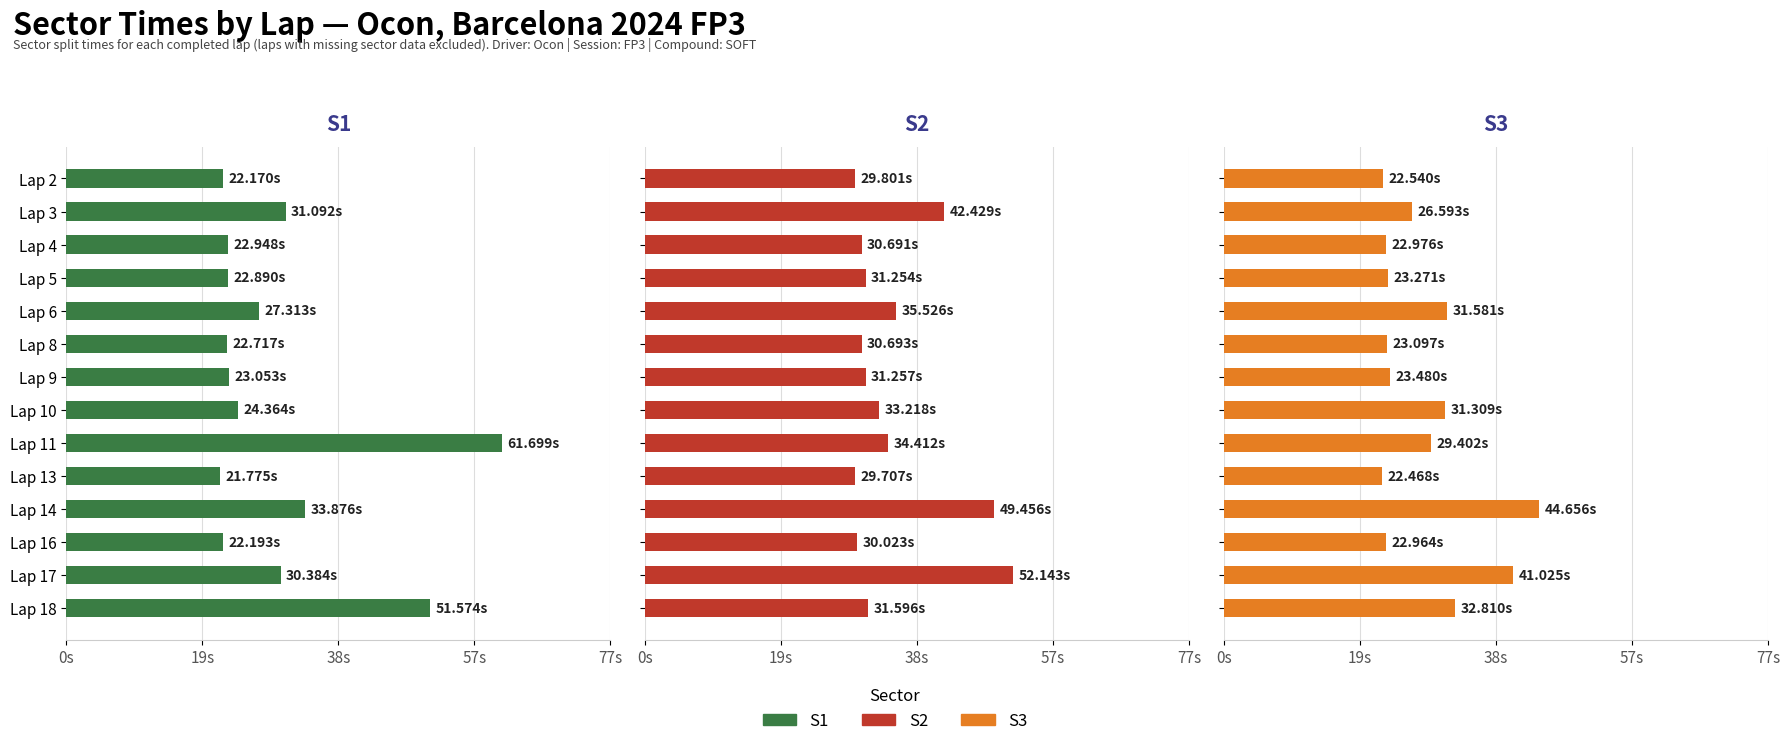

Reading right to left, list all the values displayed in this chart.

S1: 51.6	30.4	22.2	33.9	21.8	61.7	24.4	23.1	22.7	27.3	22.9	22.9	31.1	22.2
S2: 31.6	52.1	30.0	49.5	29.7	34.4	33.2	31.3	30.7	35.5	31.3	30.7	42.4	29.8
S3: 32.8	41.0	23.0	44.7	22.5	29.4	31.3	23.5	23.1	31.6	23.3	23.0	26.6	22.5